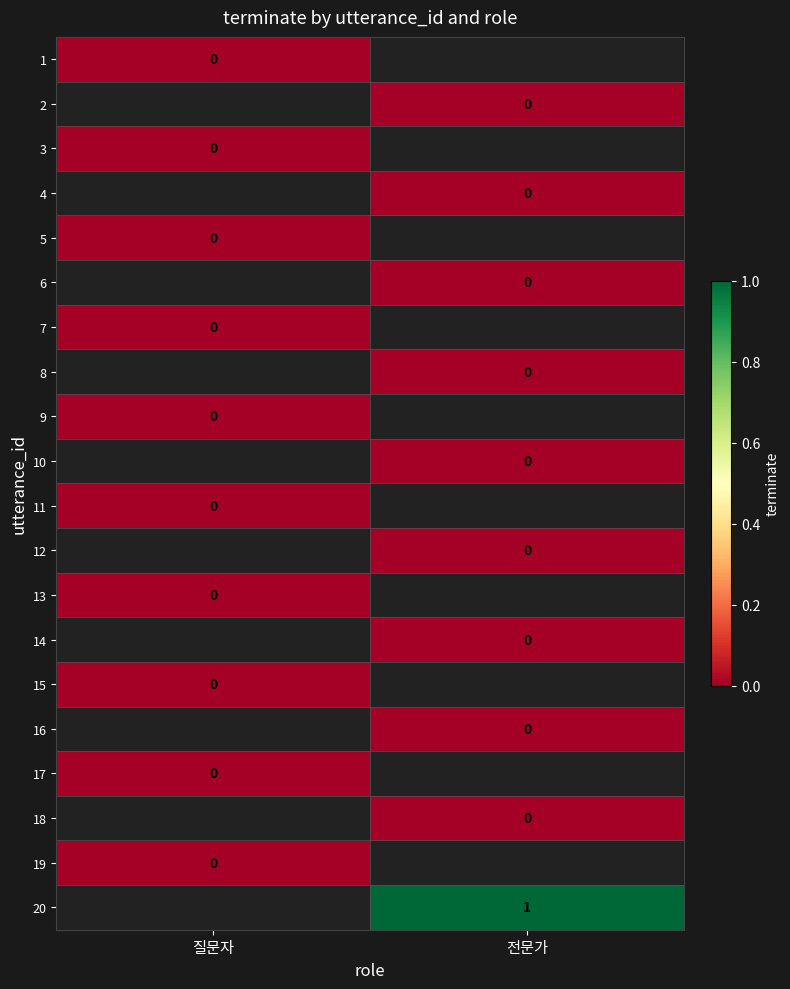

Which category has the highest value in the 18 series?

질문자